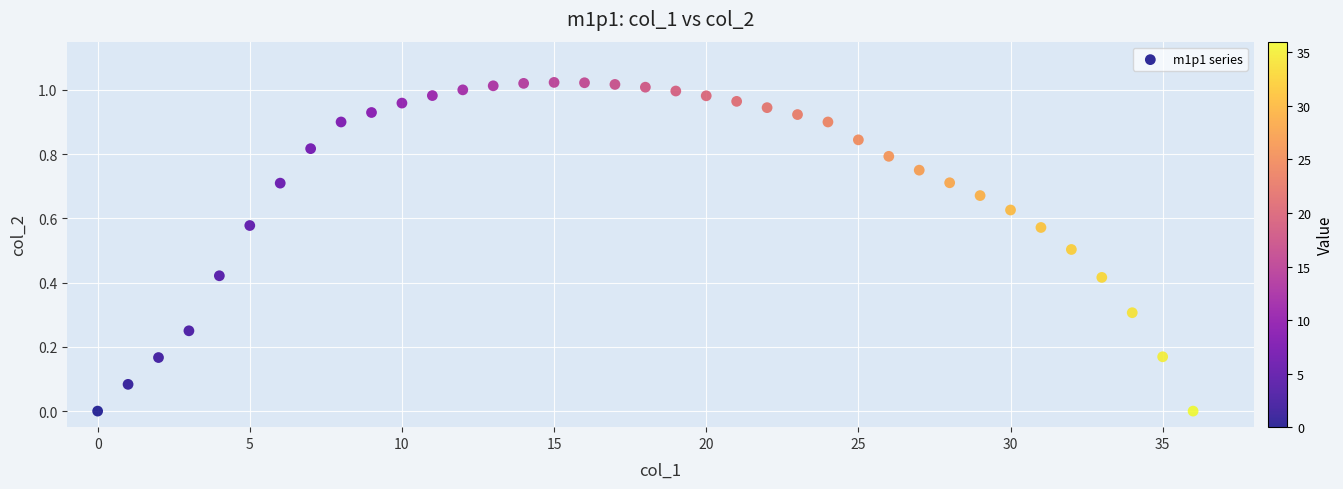

Count the number of points in this scatter plot.

37